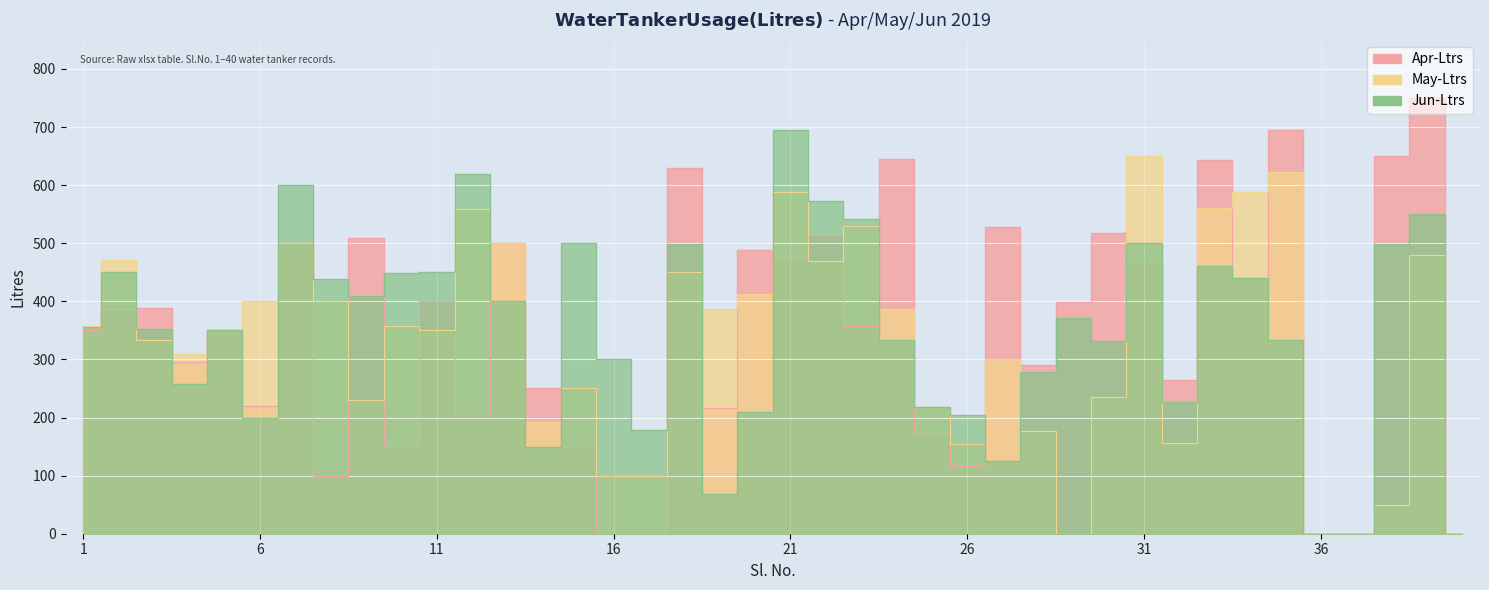

At which label does May-Ltrs reach its minimum?

29